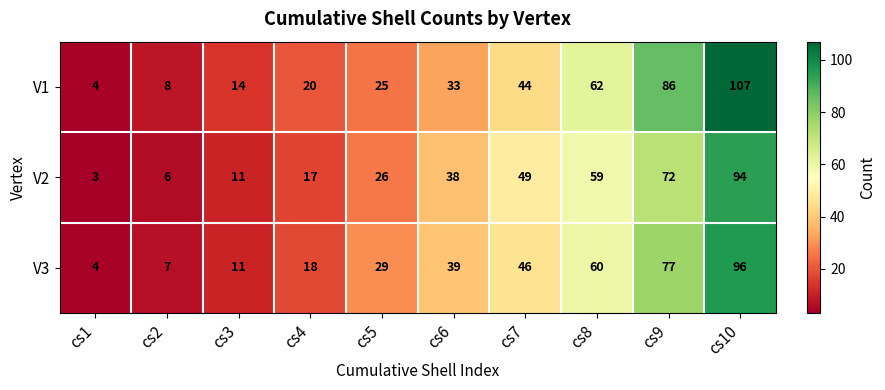

What is the spread (max minus min) of values at cs4?

3